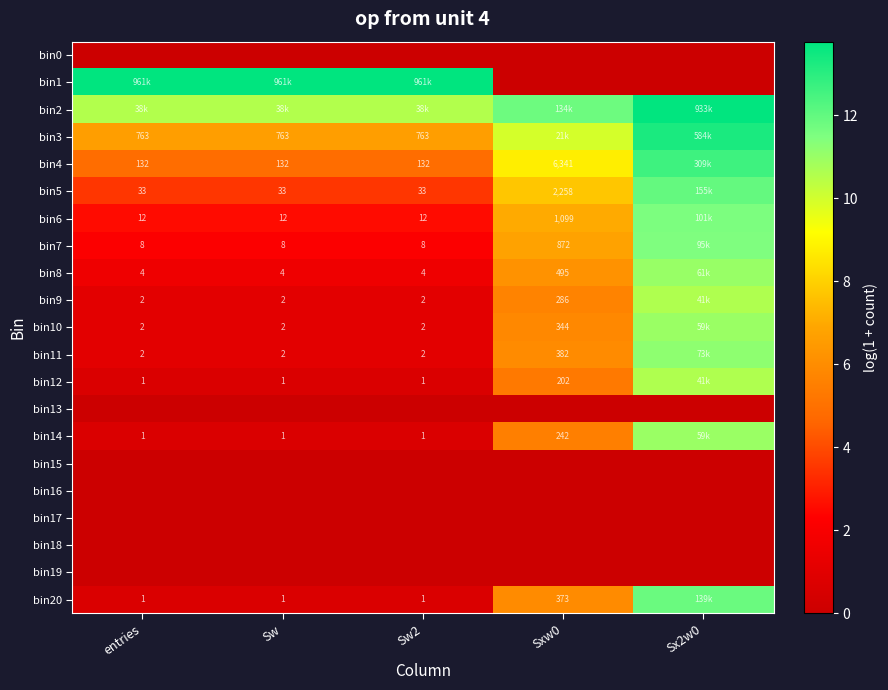

Is the value of bin11 at Sxw0 greater than the value of bin20 at Sw?

Yes